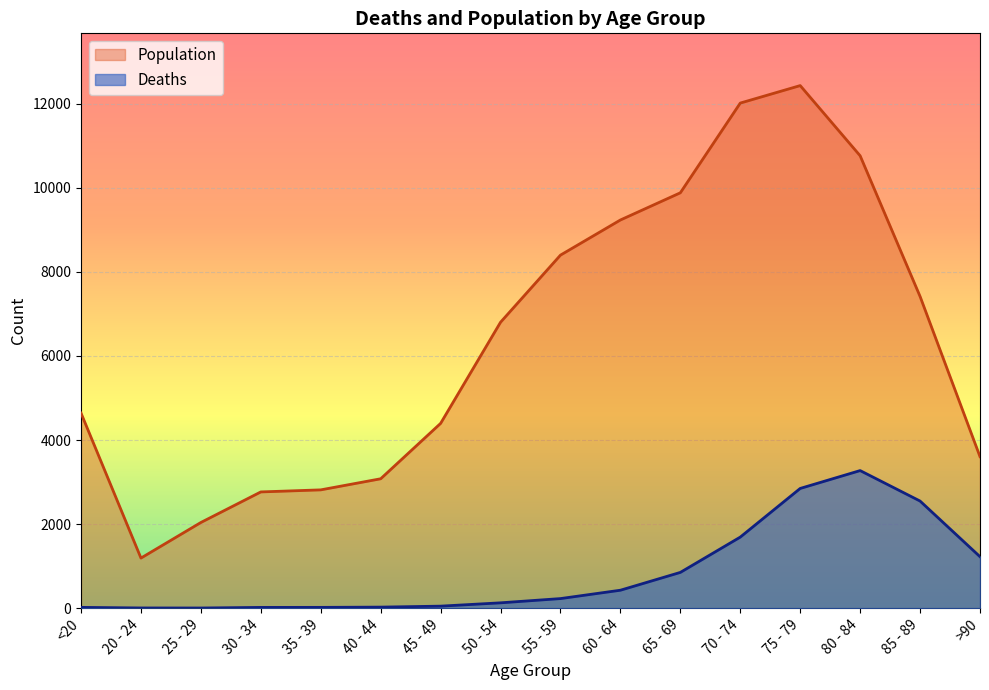

Reading right to left, what are all the values shown in this chart?

Deaths: 1224	2548	3273	2848	1690	850	426	227	126	47	24	18	17	3	4	18
Population: 3604	7417	10764	12434	12018	9883	9236	8400	6803	4396	3078	2814	2765	2038	1191	4641